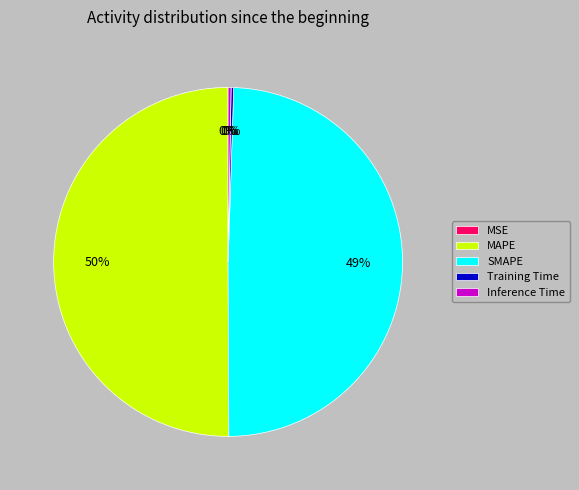

To the nearest percent, what is the difference between the largest and smallest slice percentages?

50%